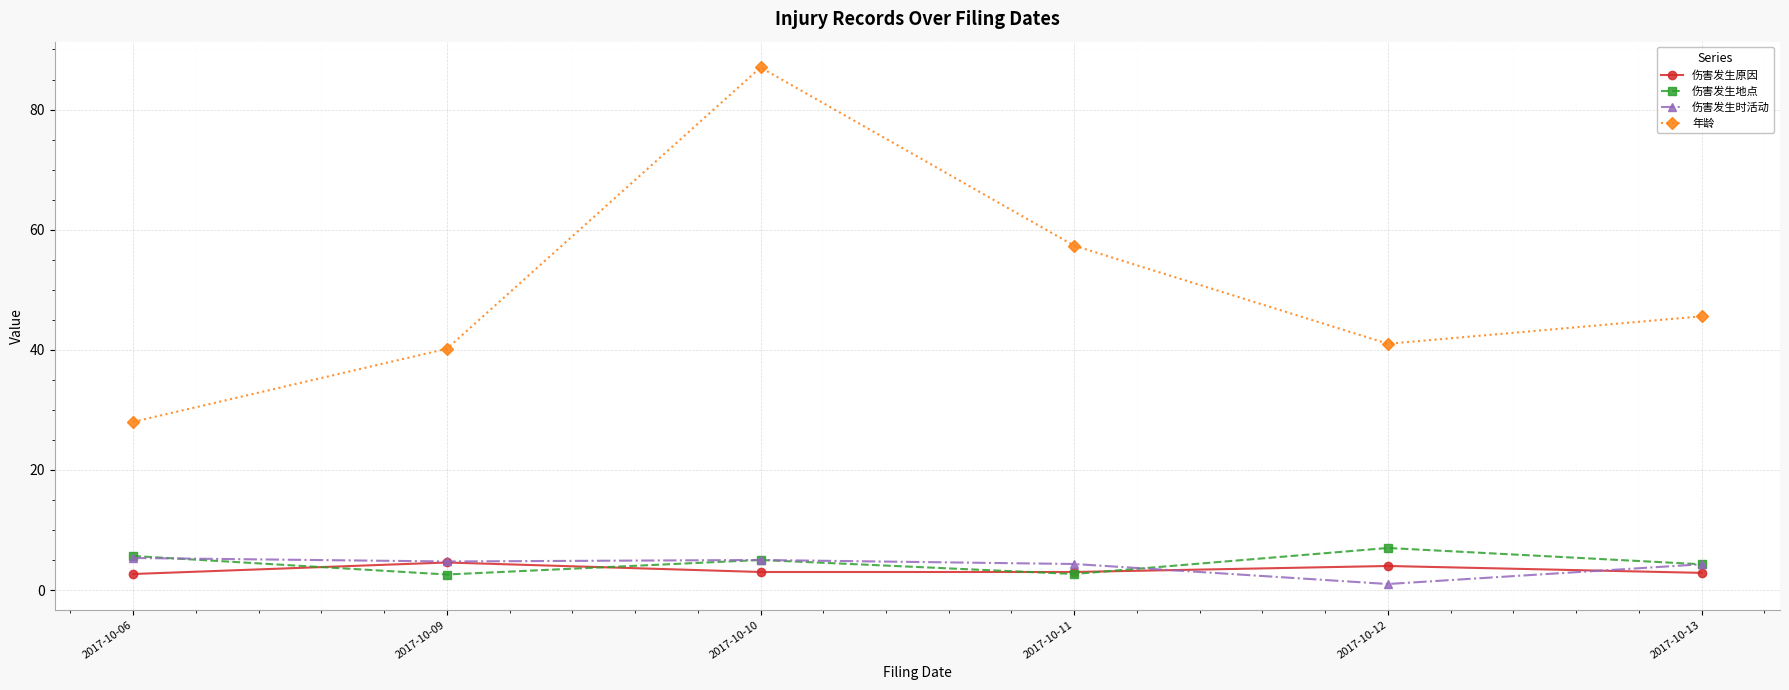

Count the number of categories in the chart.

6